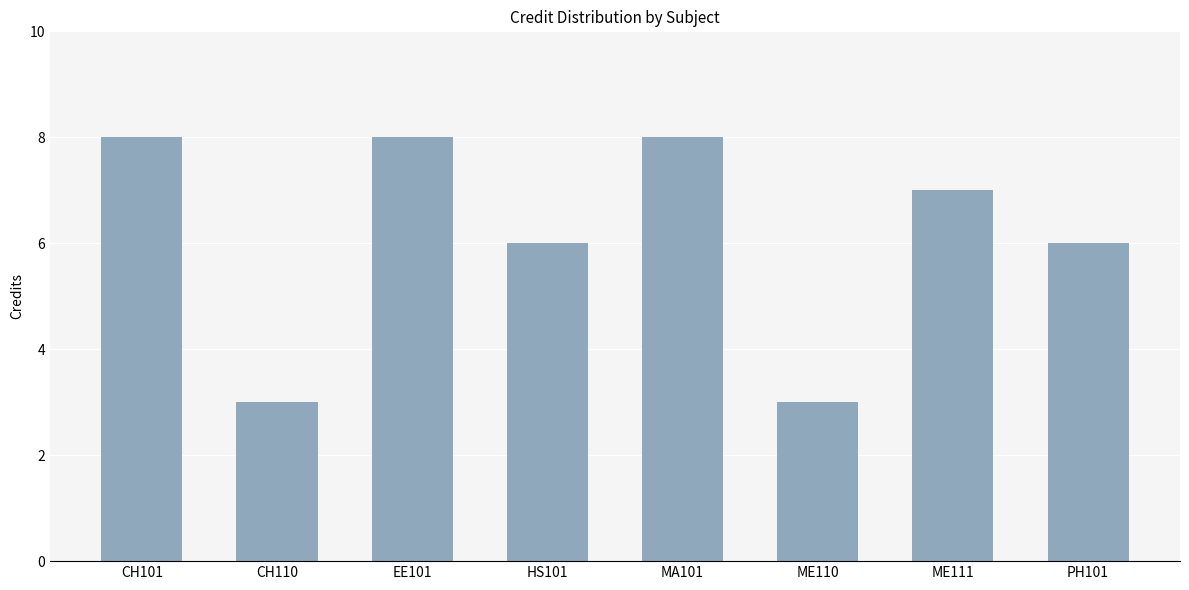

How many values are below 7?

4